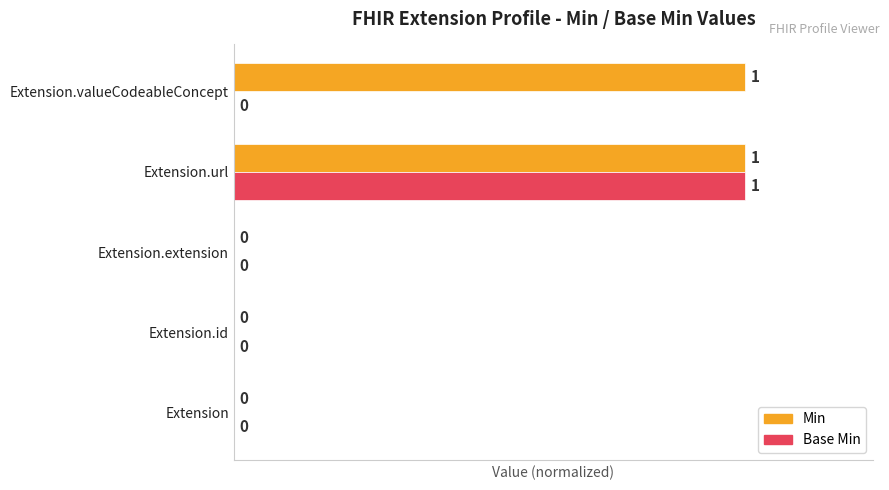

What is the highest value of the Base Min series?

1